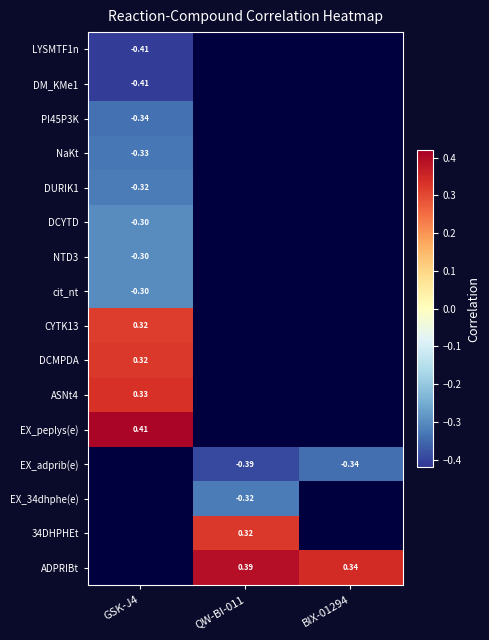

Which category has the highest value in the CYTK13 series?

GSK-J4